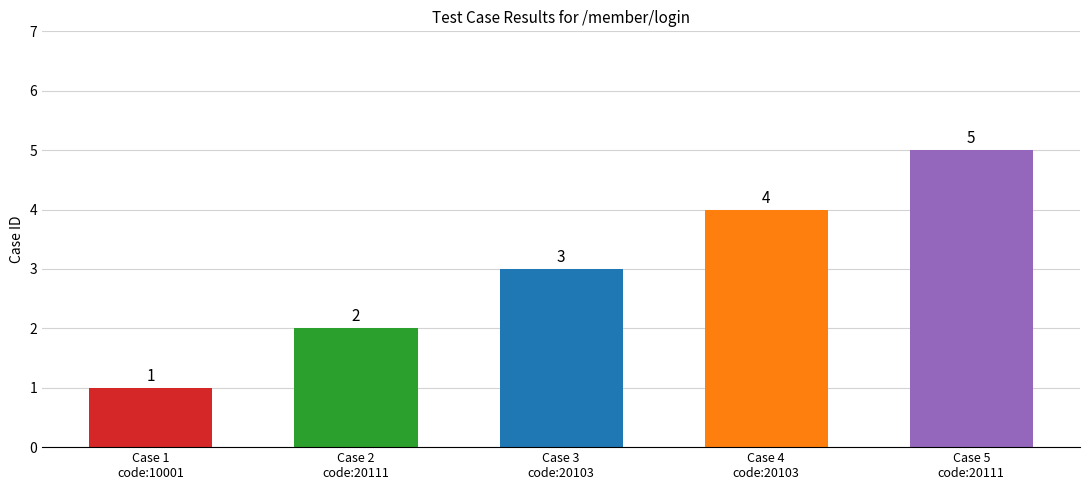

Reading left to right, list all the values displayed in this chart.

1	2	3	4	5